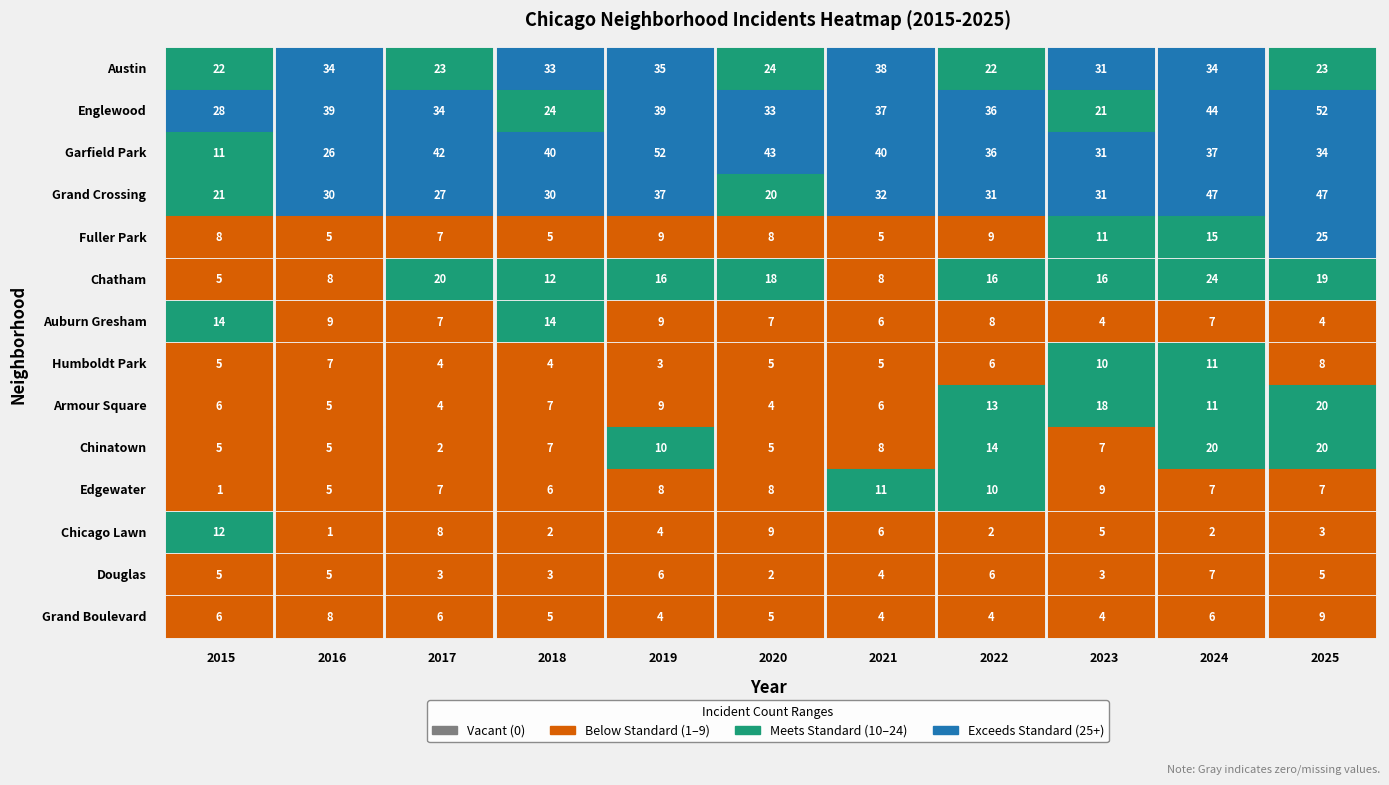

At which label is Grand Boulevard closest to 6?

2015